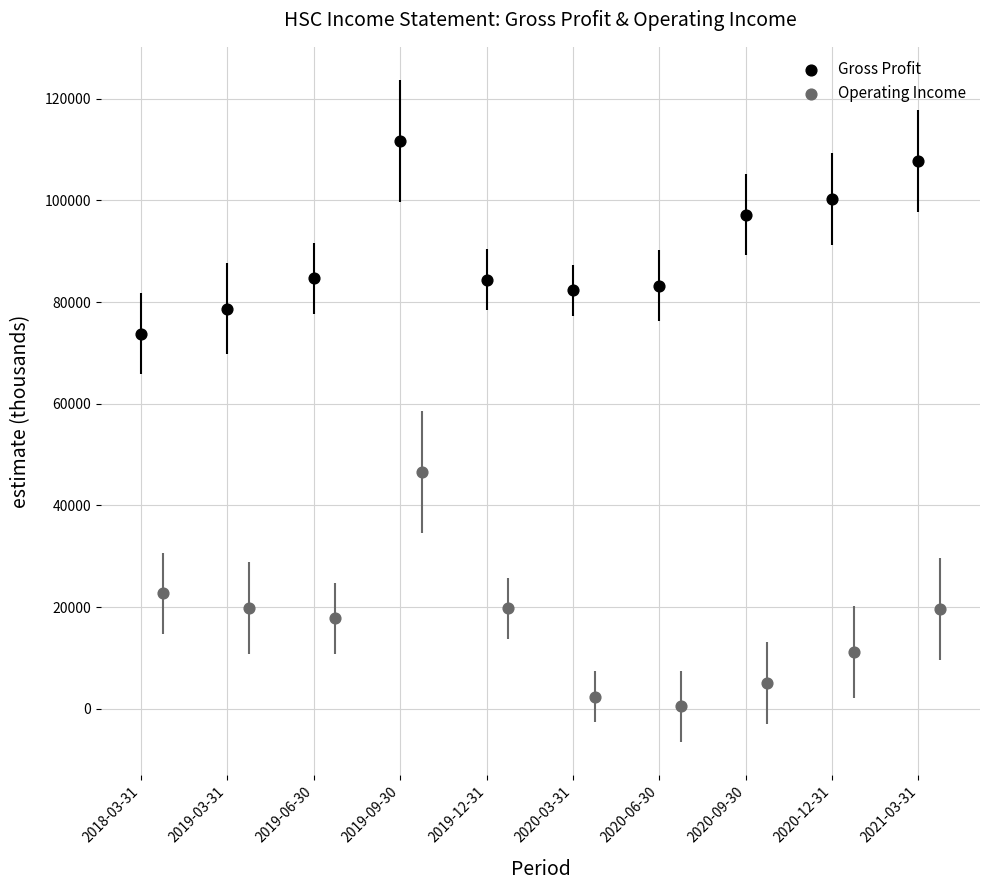

Which series reaches the minimum Y coordinate?

Operating Income